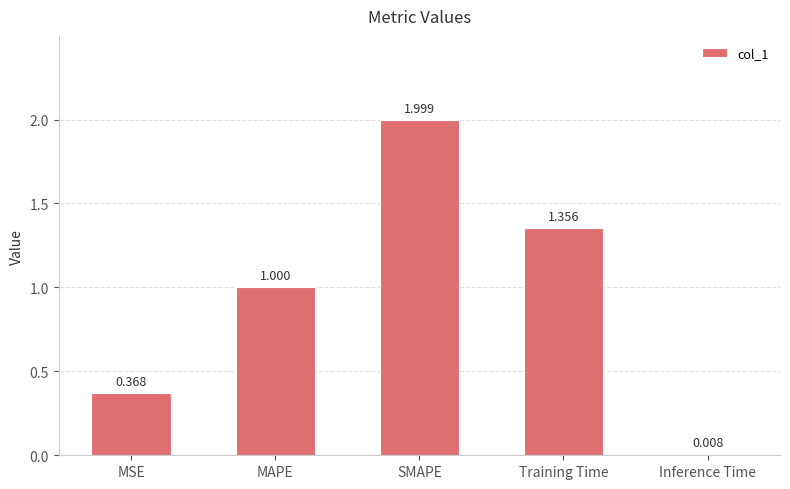

How many bars are there in total?

5